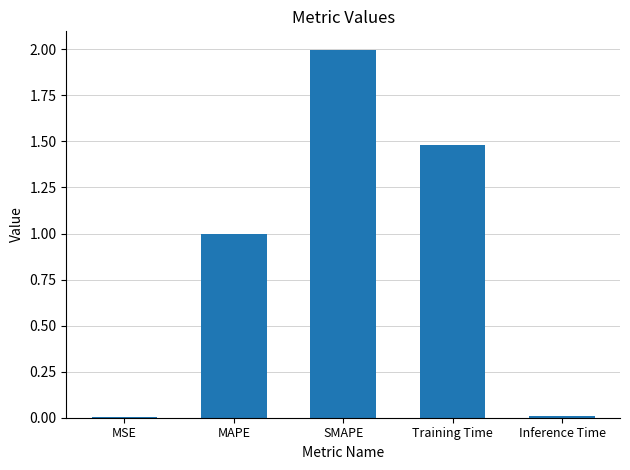

The value at MAPE is 1.6. True or false?

False